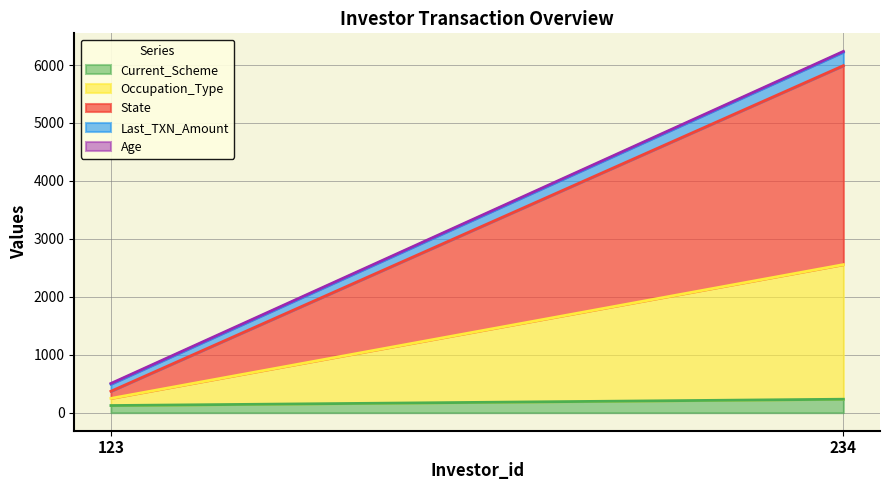

Does the chart display data point markers on the line(s)?

No